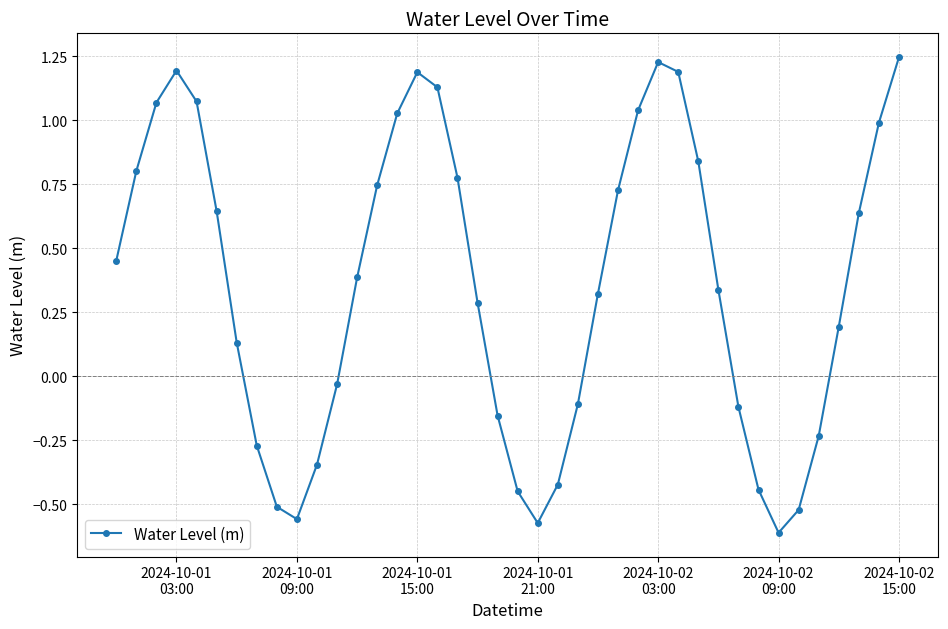

How many interior local peaks (higher than both neighbors) does the data have?

3